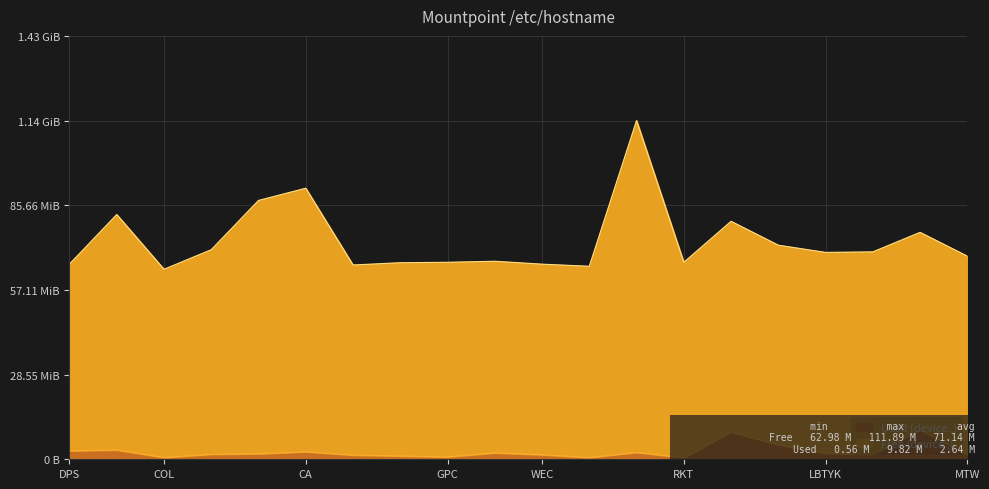

What is the minimum value shown in the chart?

561666